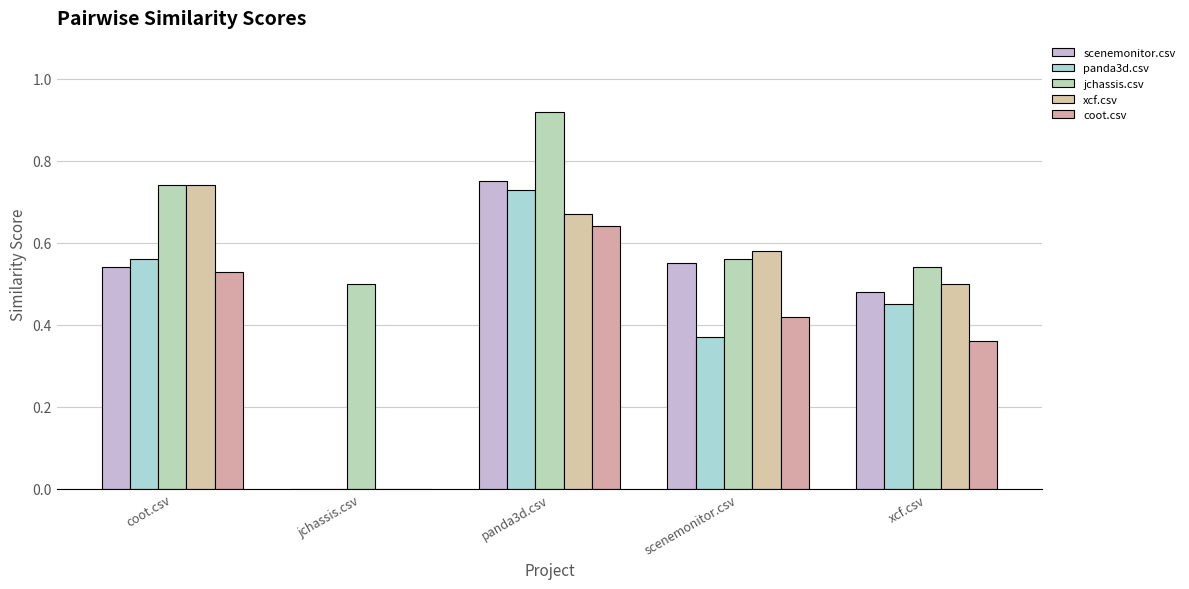

The value of scenemonitor.csv at coot.csv is 0.5. True or false?

True